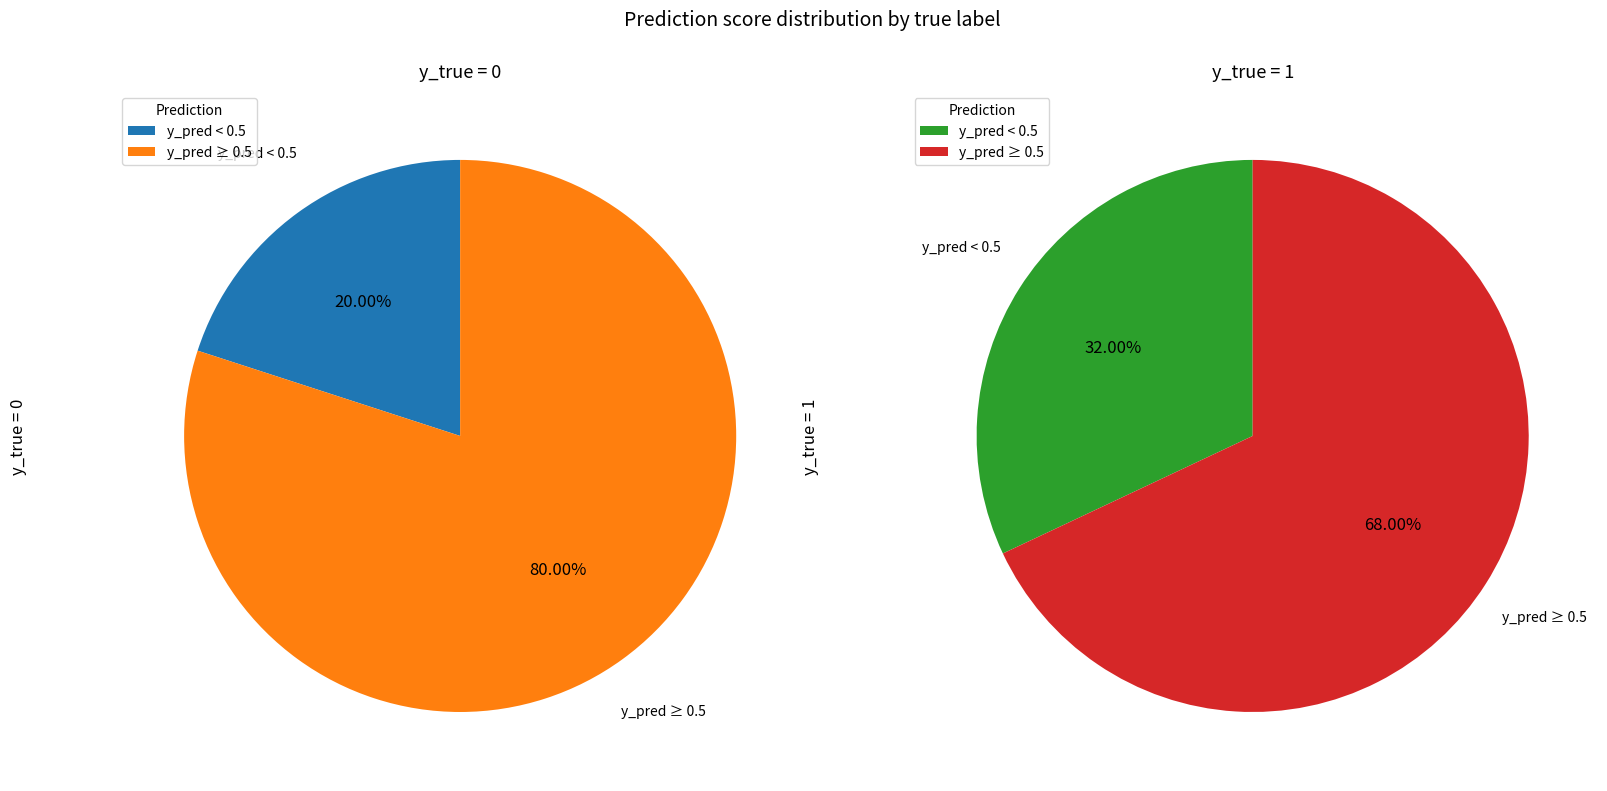

Is there any slice that represents more than half of the pie?

Yes